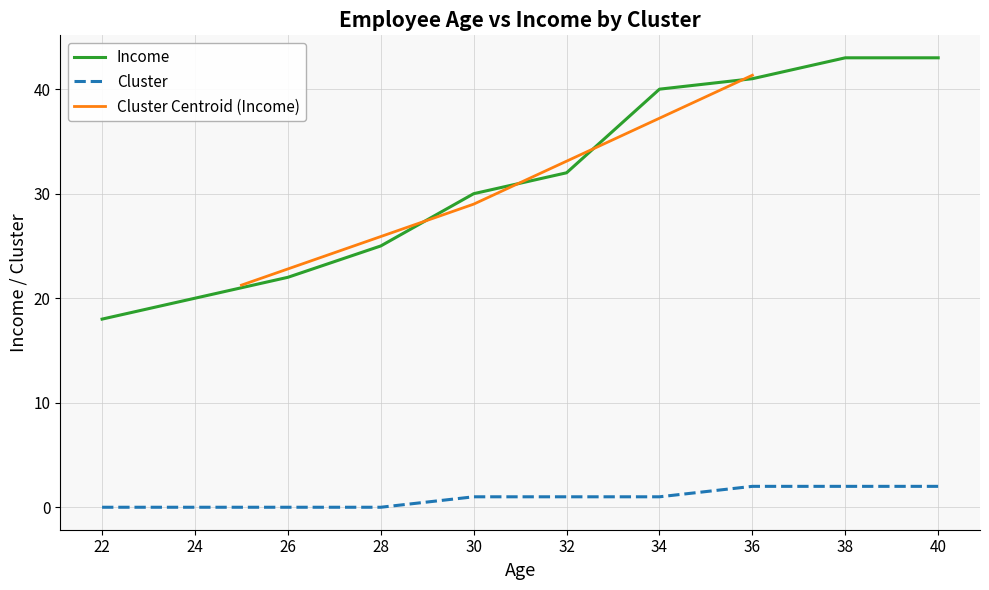

The value of Cluster at 32 is 1. True or false?

True